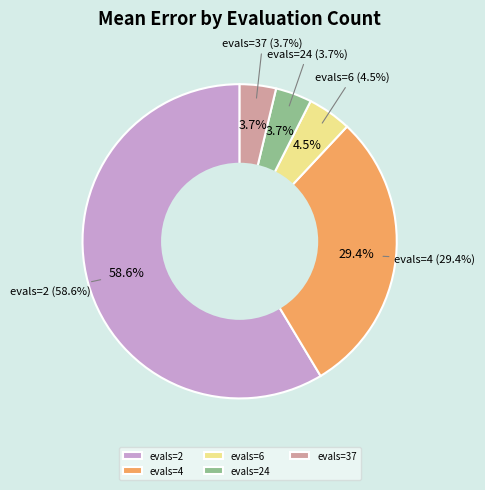

How much of the chart is everything except evals=2?

41.4%